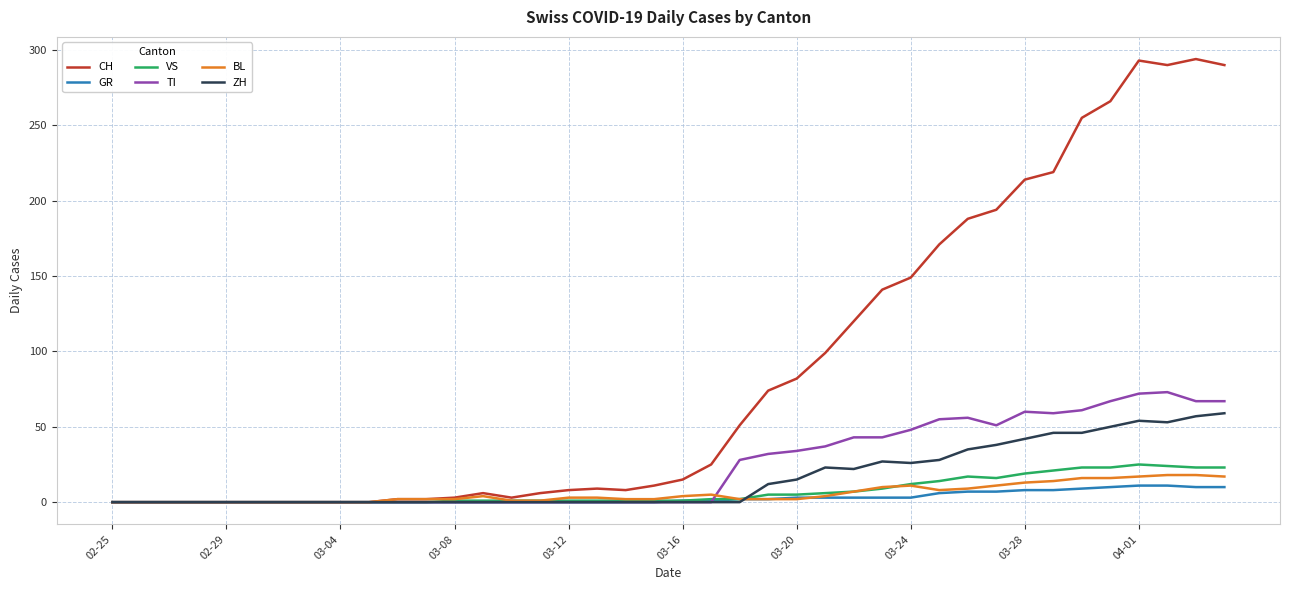

Which series has the largest total across all categories?

CH